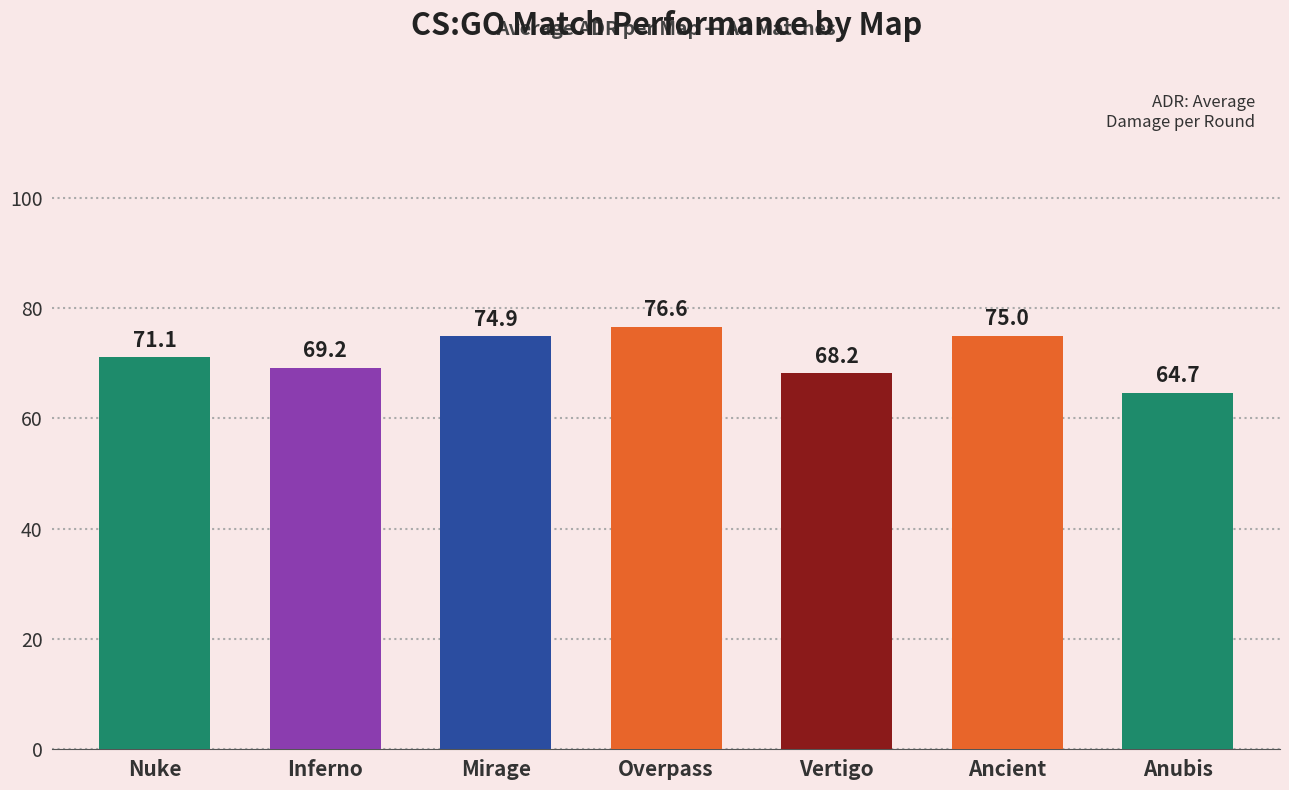

What is the approximate value at Vertigo?

68.2